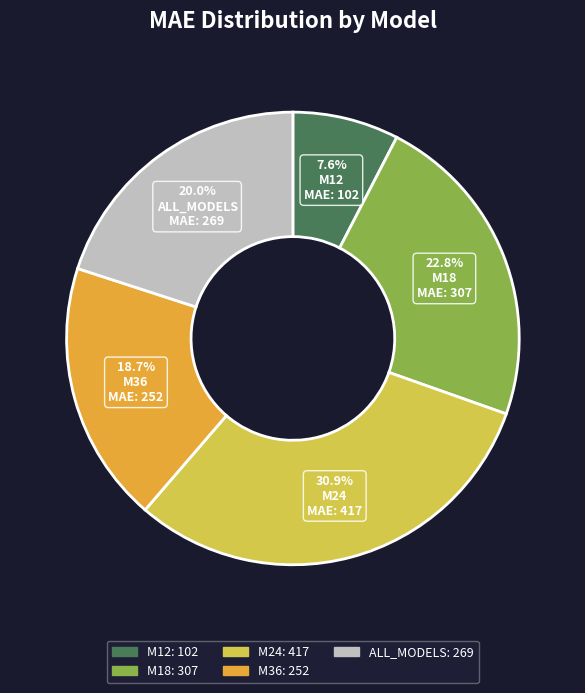

To the nearest percent, what is the average slice percentage?

20%